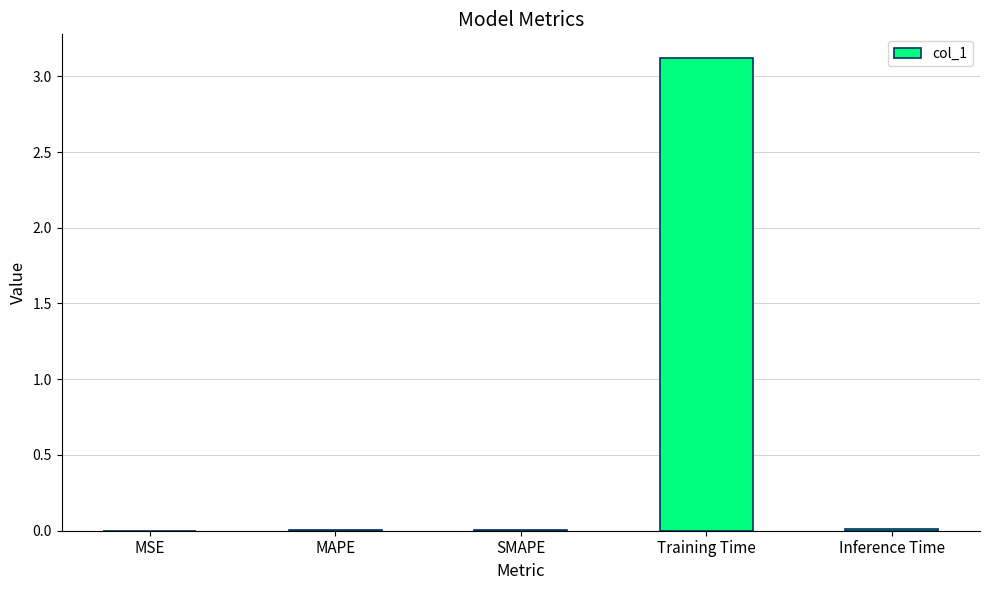

Is it true that the value at Inference Time is 0.0?

True